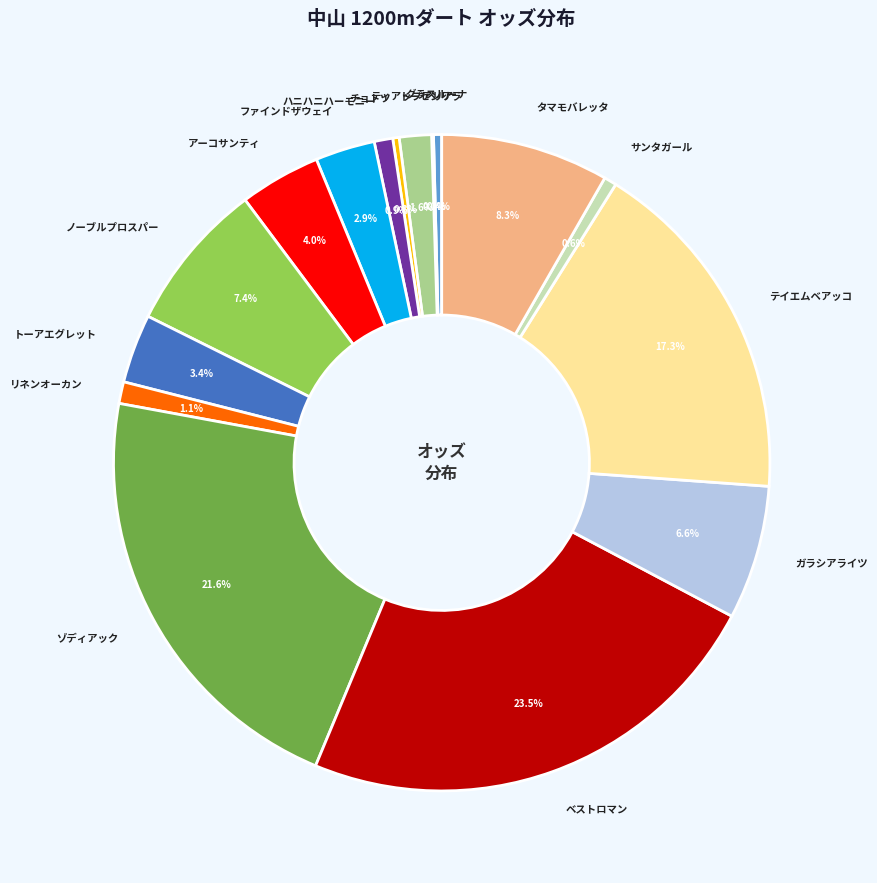

Does any single category account for the majority?

No